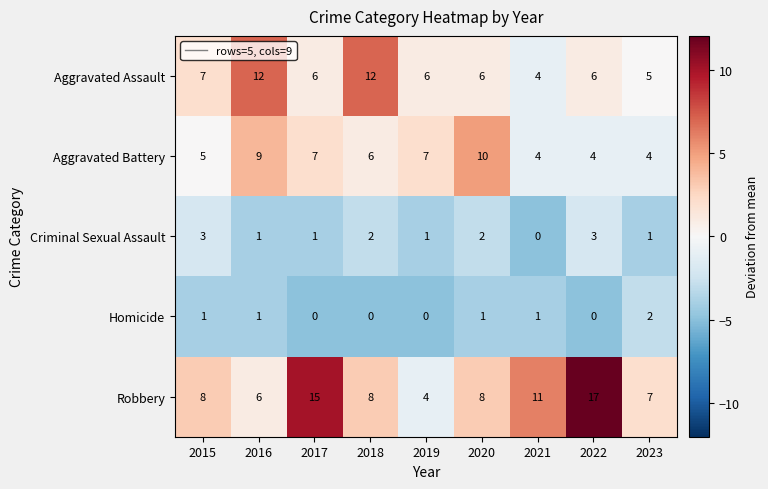

What is the difference between the Aggravated Assault values at 2021 and 2016?

8